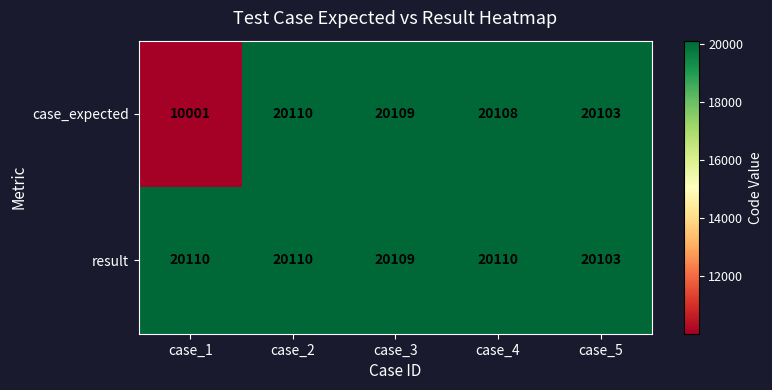

Rank the series by their average value, from highest to lowest.

result, case_expected